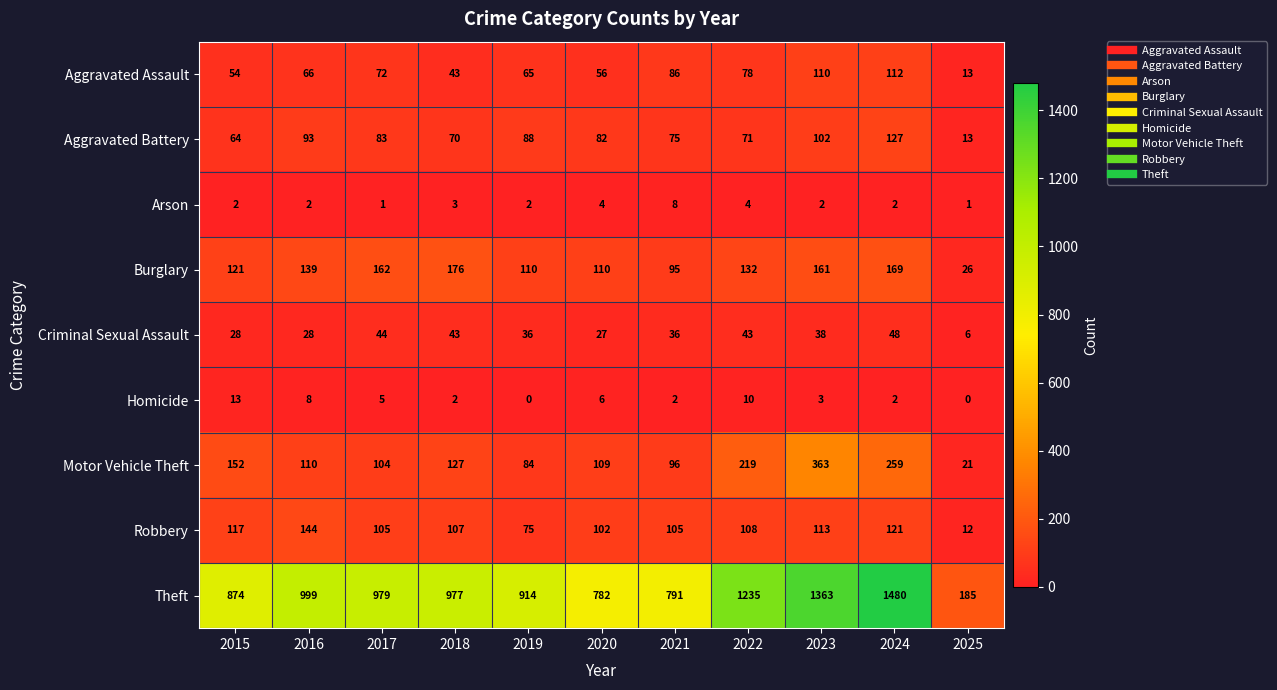

Count the number of categories in the chart.

11